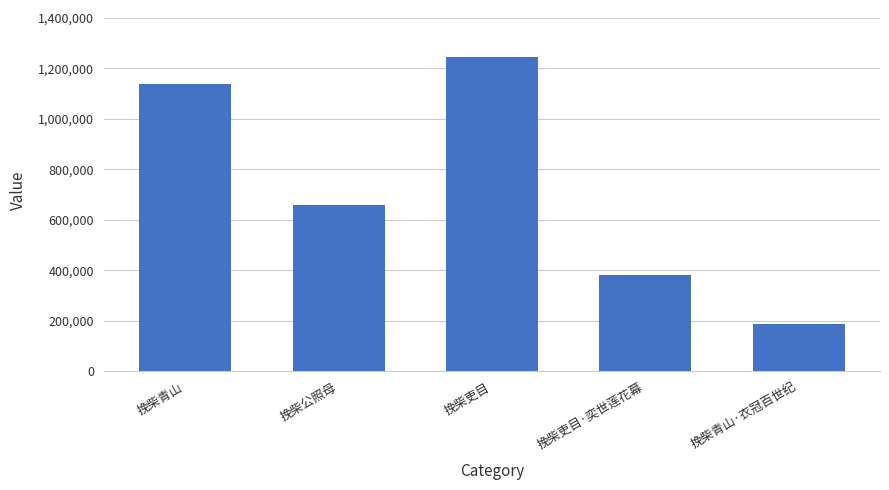

What is the smallest value displayed?

185386